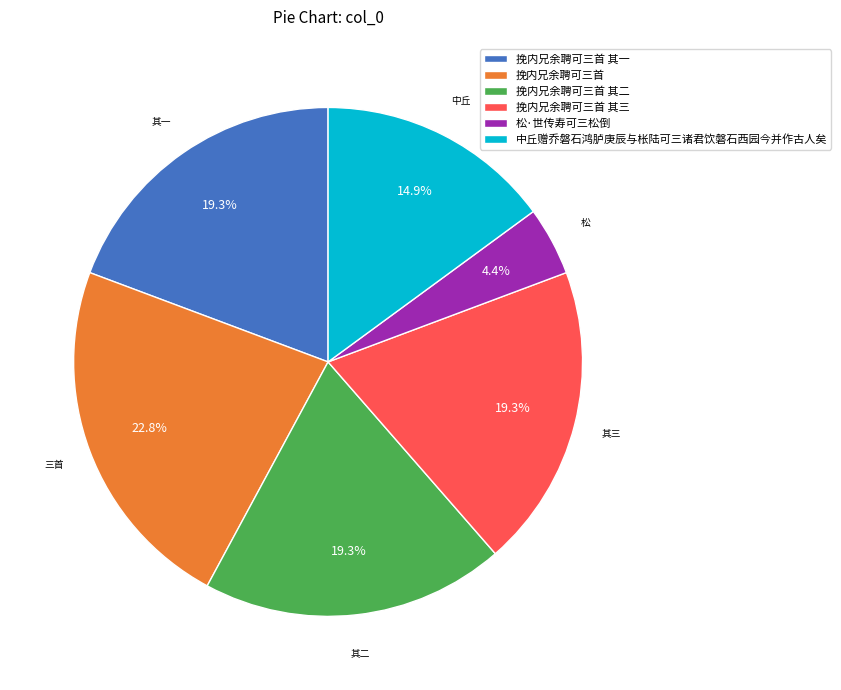

What percentage do 挽内兄余聘可三首 其一 and 挽内兄余聘可三首 together represent?

42.1%